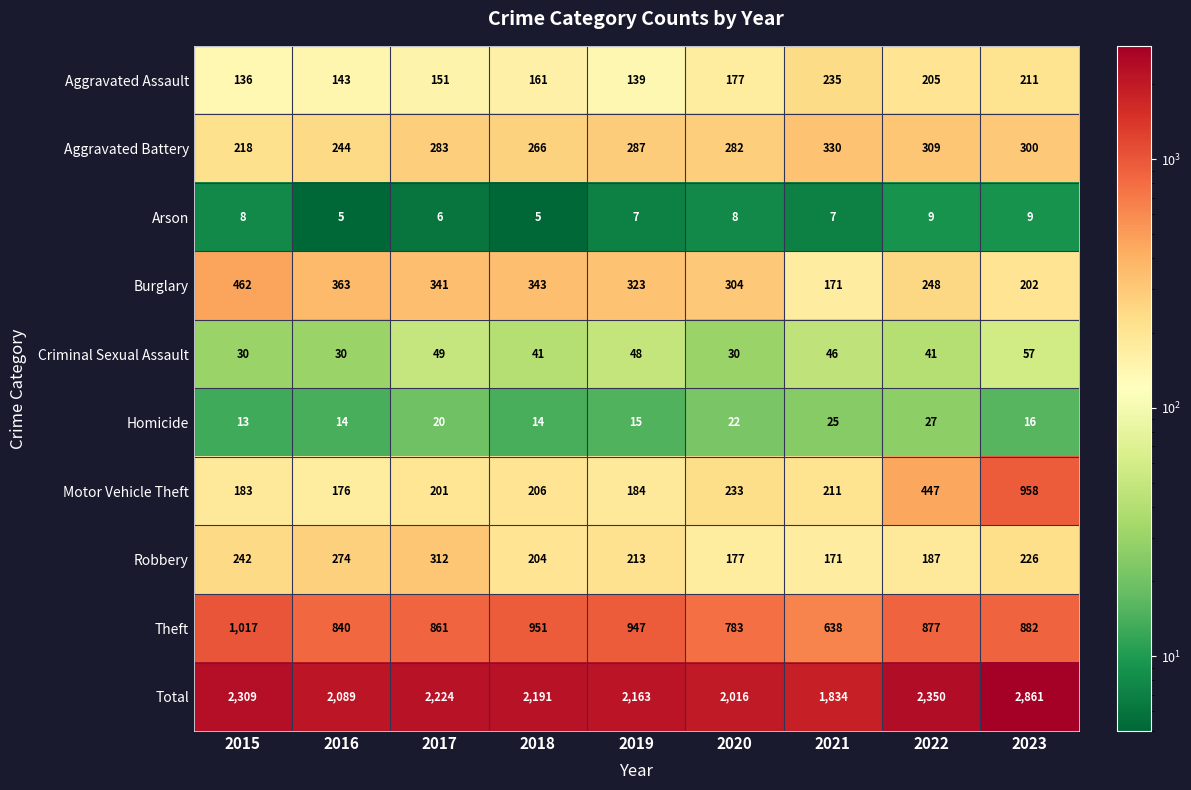

Is it true that Arson equals 9 at 2022?

True